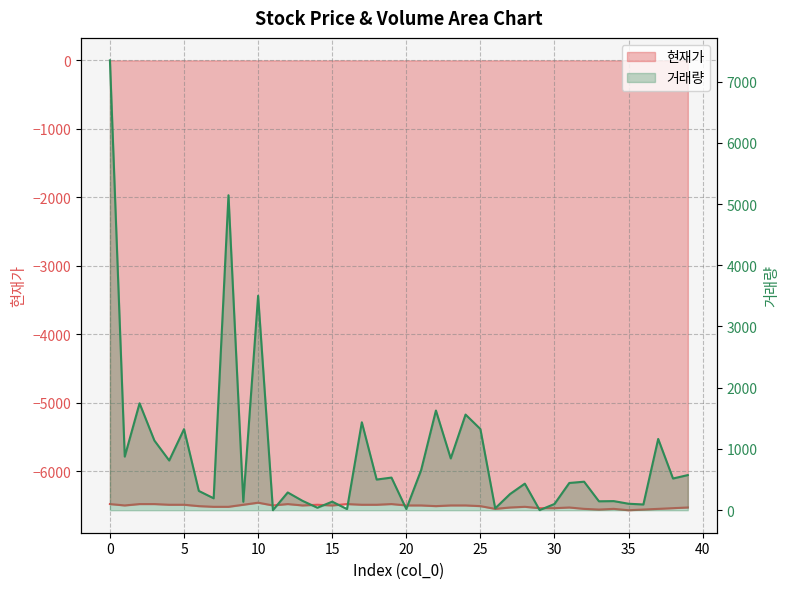

What is the maximum value for 거래량?

7345